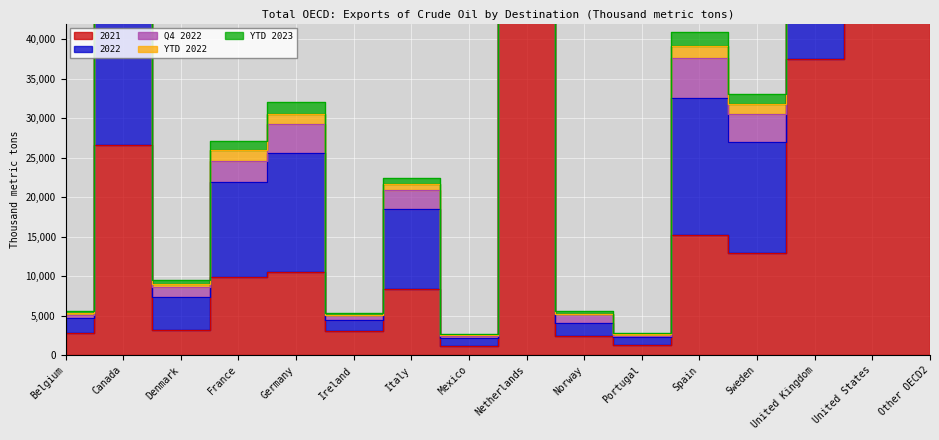

True or false: YTD 2022 and 2021 intersect in this chart.

False